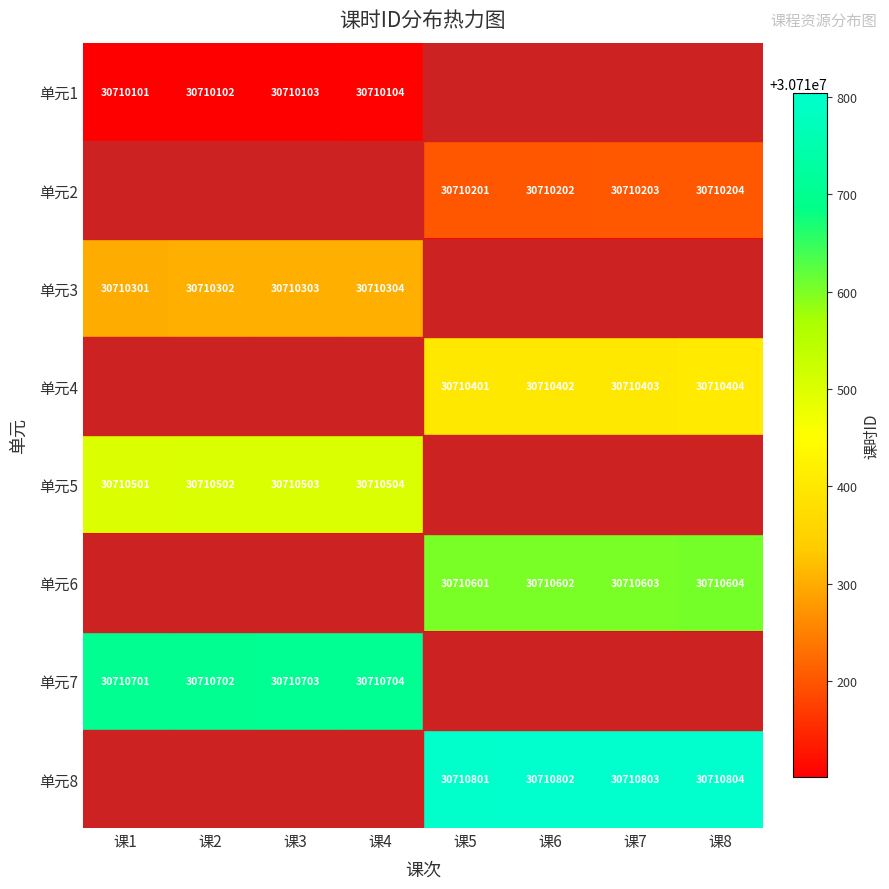

Is it true that 单元1 equals 30710103 at 课3?

True